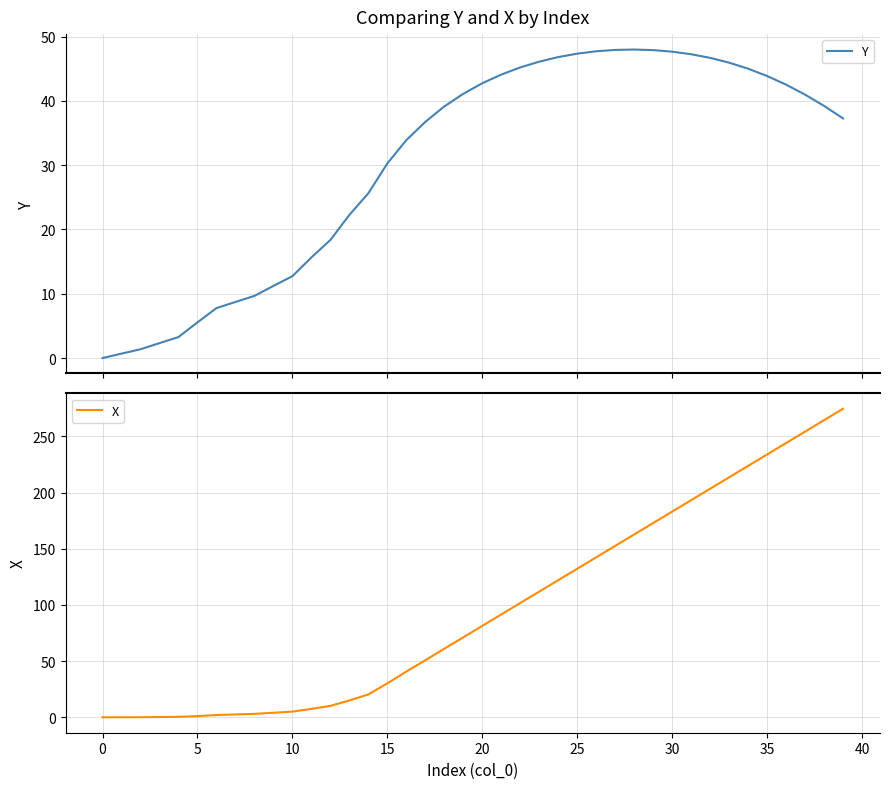

Which series has the largest total across all categories?

X